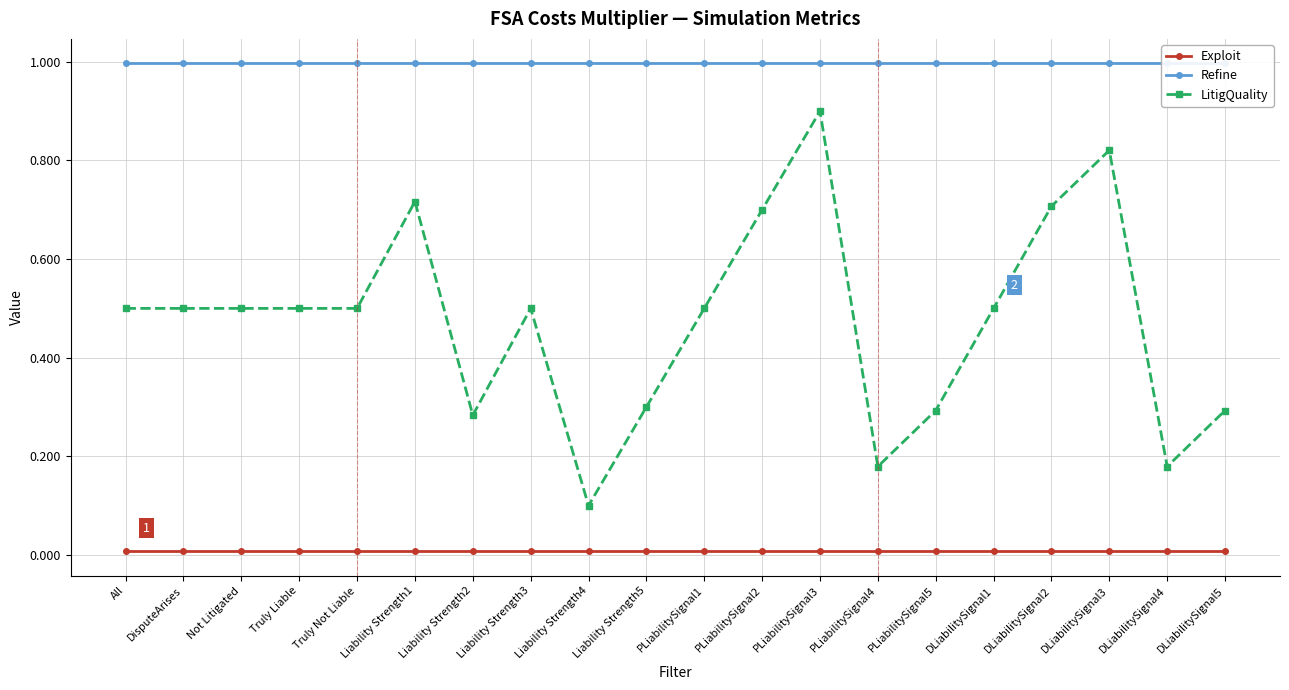

True or false: Exploit and Refine cross at least once.

False